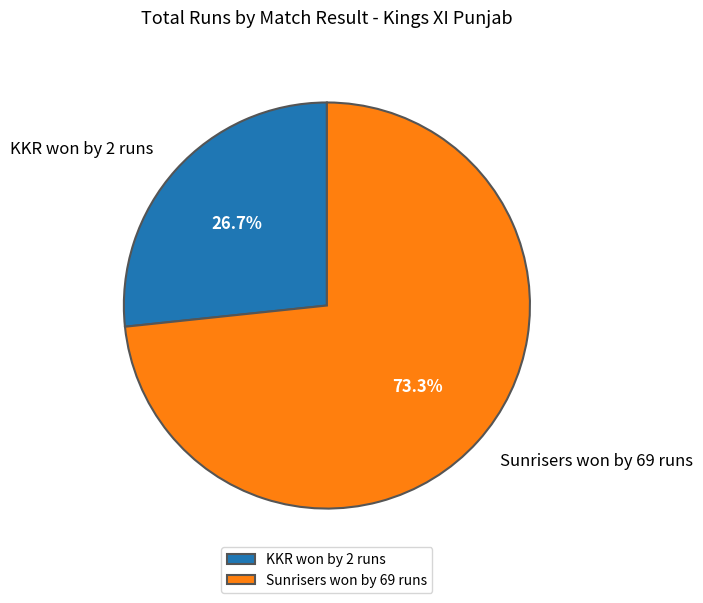

Is KKR won by 2 runs the majority of the pie?

No